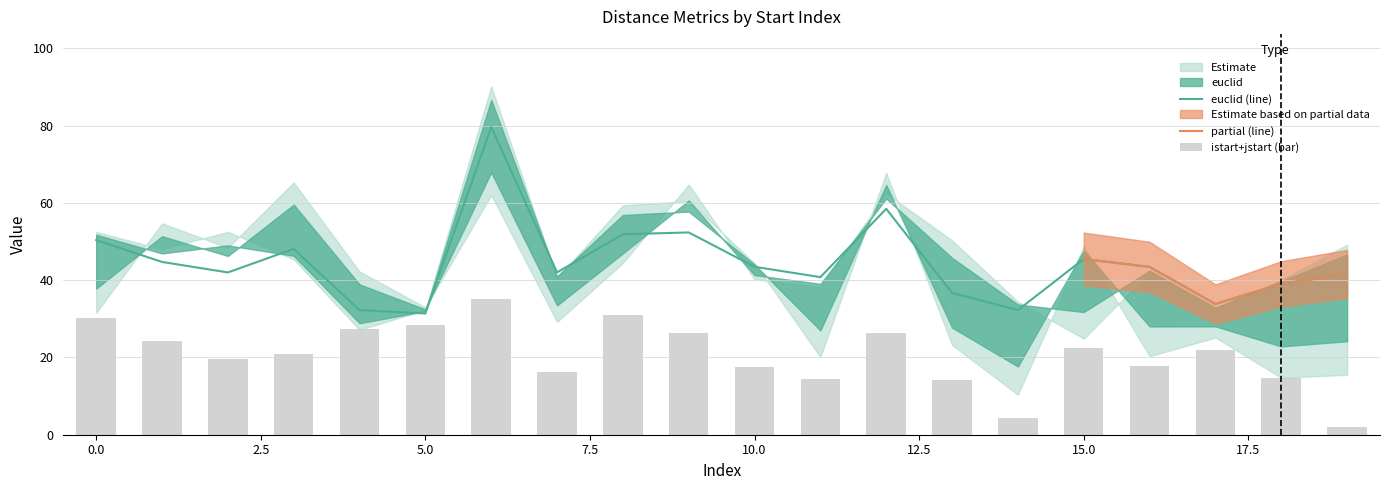

What is the minimum value for euclid (line)?

31.4